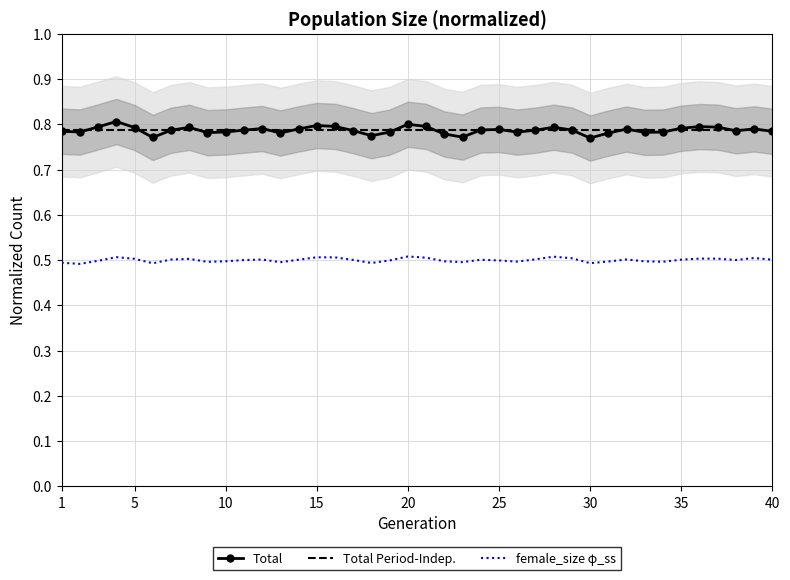

What is the value of the female_size point at the 17th from the left?

0.5